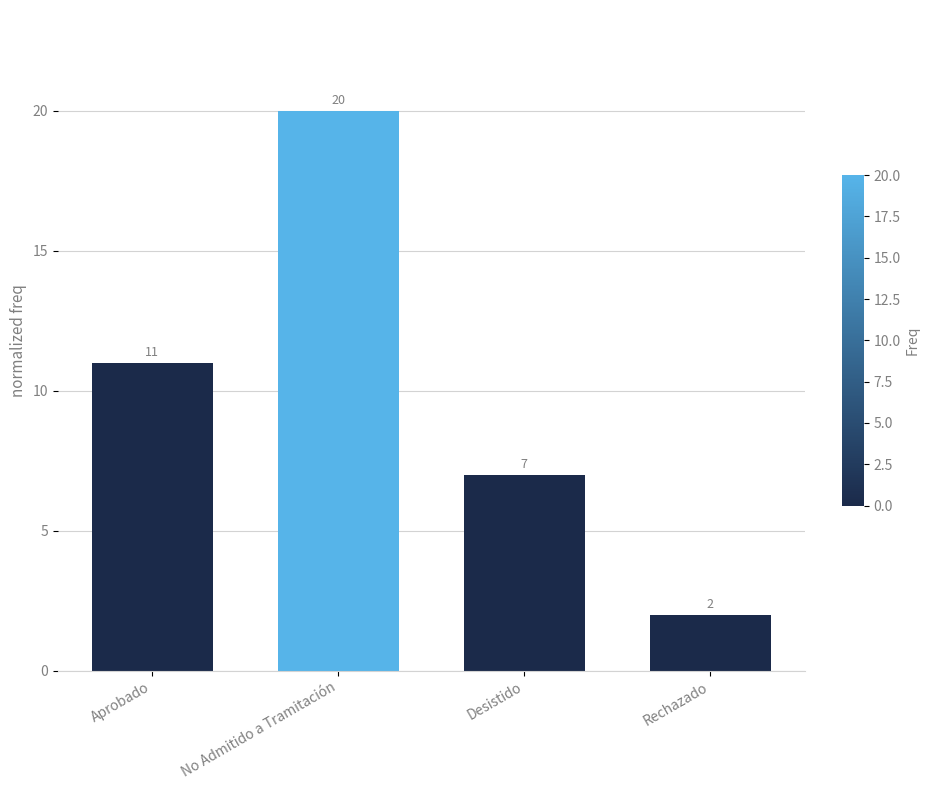

Which category has the highest value across all series?

No Admitido a Tramitación